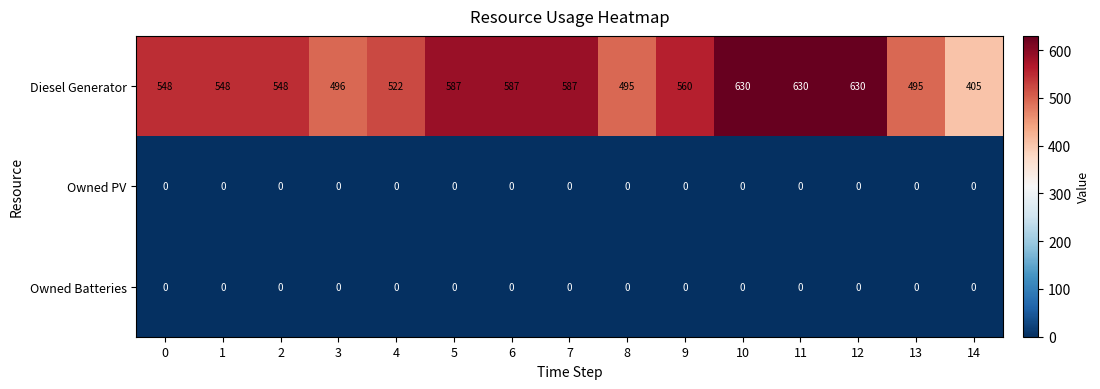

What is the average value of the Diesel Generator series?

551